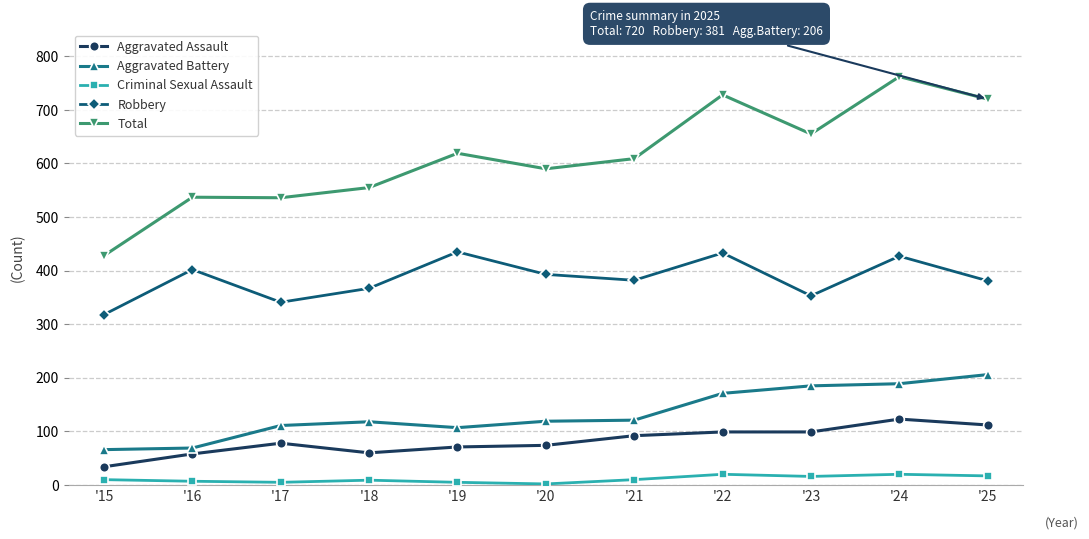

At which category is the sum across all series the highest?

'24